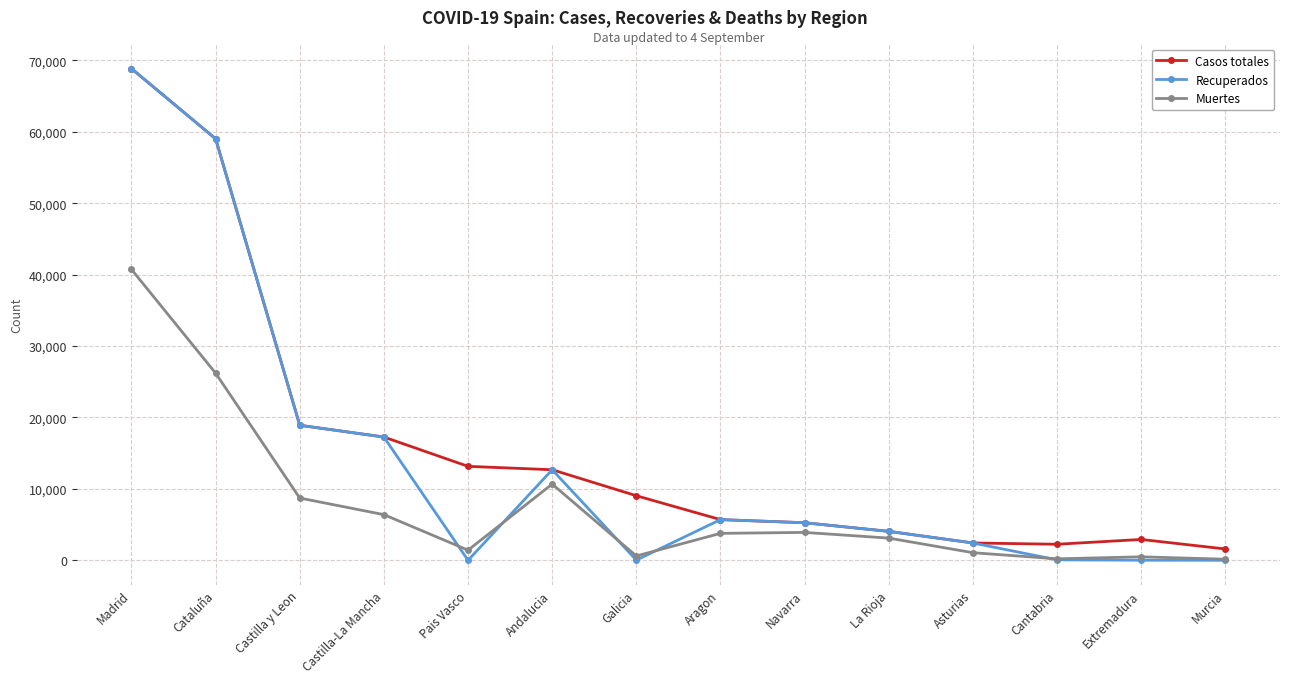

Is it true that Recuperados equals 5695 at Aragon?

True